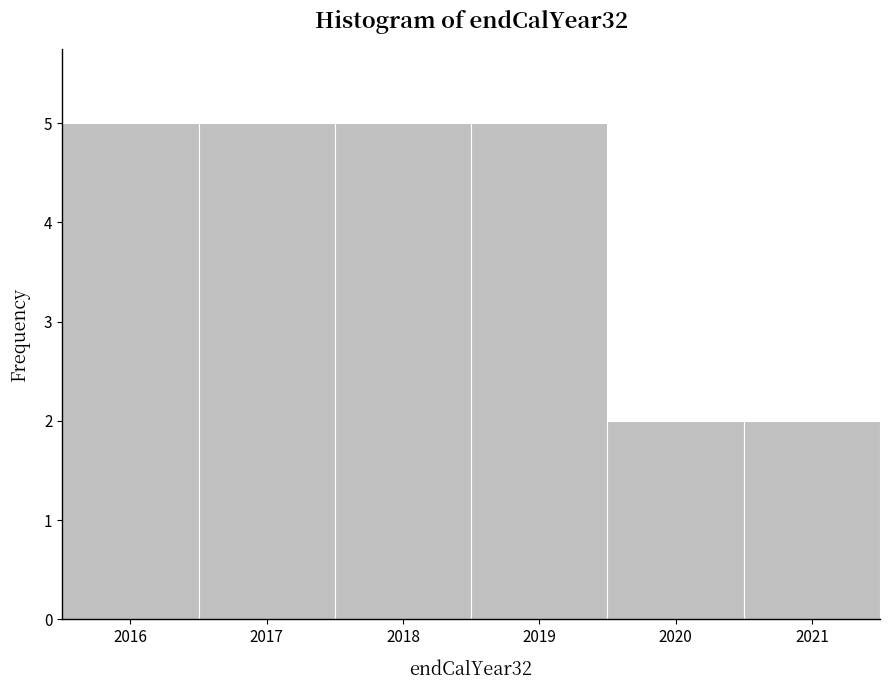

Reading left to right, list every bar in this chart as the range it spans on the x-axis followed by its height. The values are not printed on the chart, so give them approximately, as read against the axis.

2015.5 to 2016.5: 5
2016.5 to 2017.5: 5
2017.5 to 2018.5: 5
2018.5 to 2019.5: 5
2019.5 to 2020.5: 2
2020.5 to 2021.5: 2